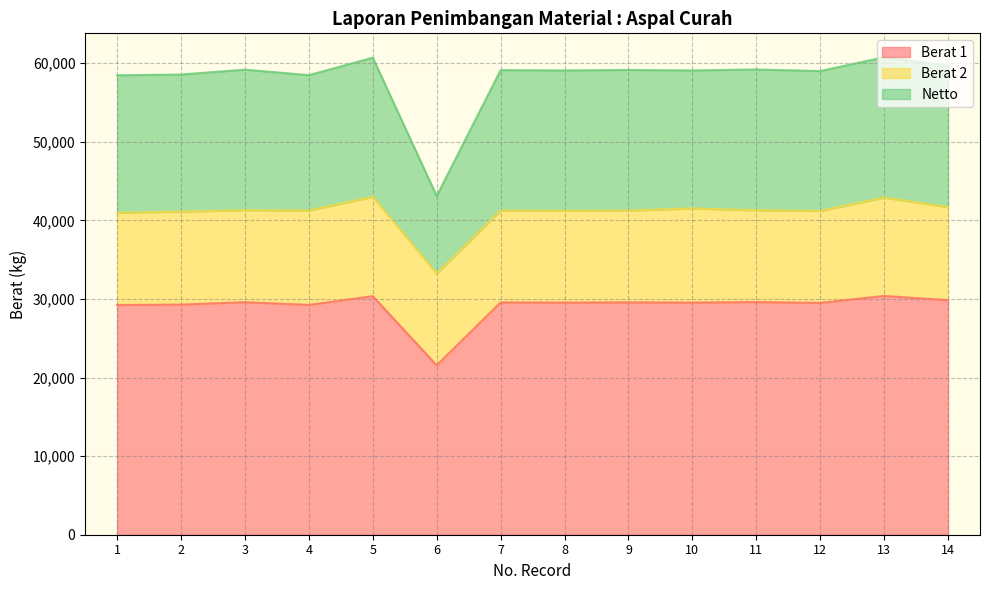

What is the value of the Berat 1 point at the 14th from the left?

29840